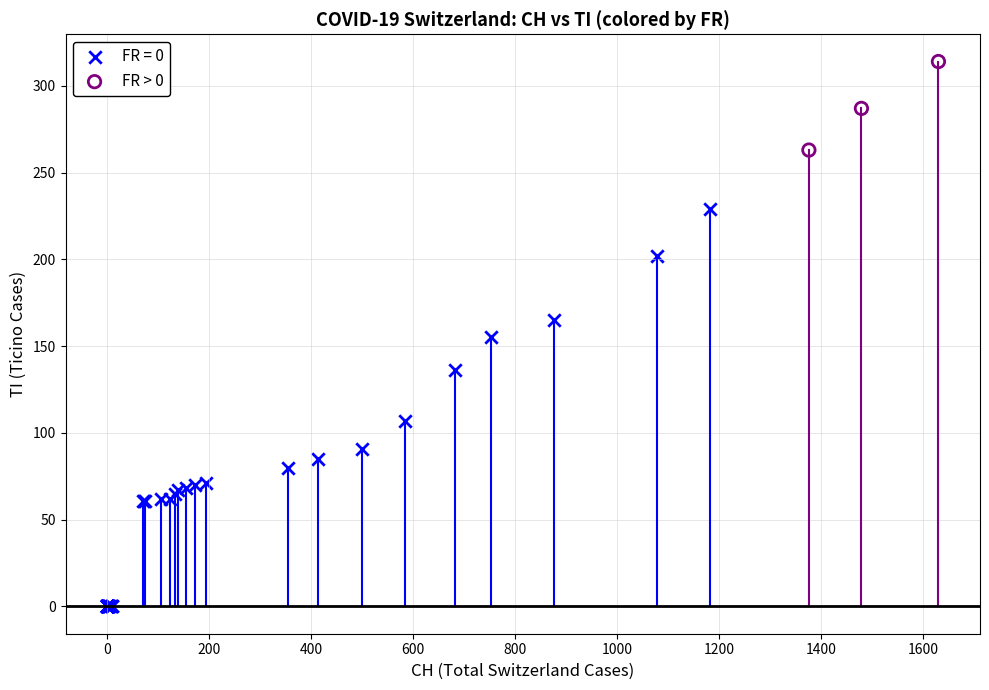

Which series has the widest spread of Y values?

FR = 0